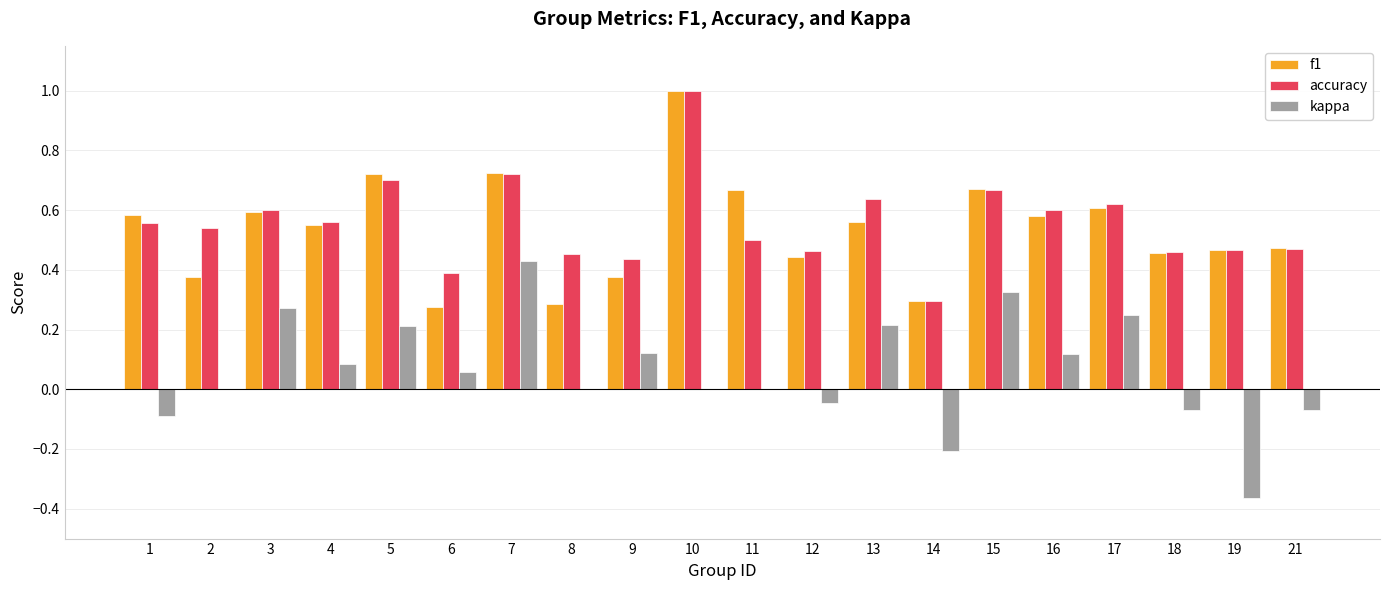

What are all the series names shown in the legend?

f1, accuracy, kappa